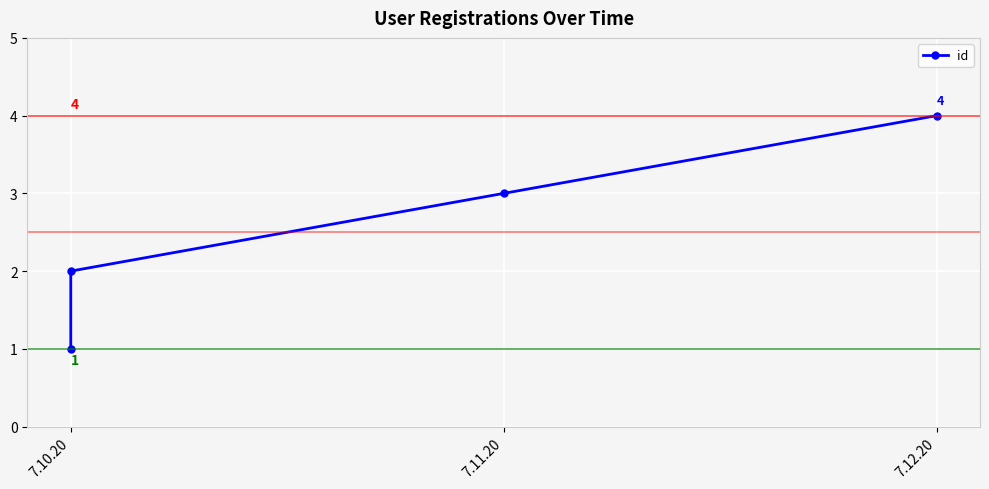

The value at 7.11.20 is 5. True or false?

False